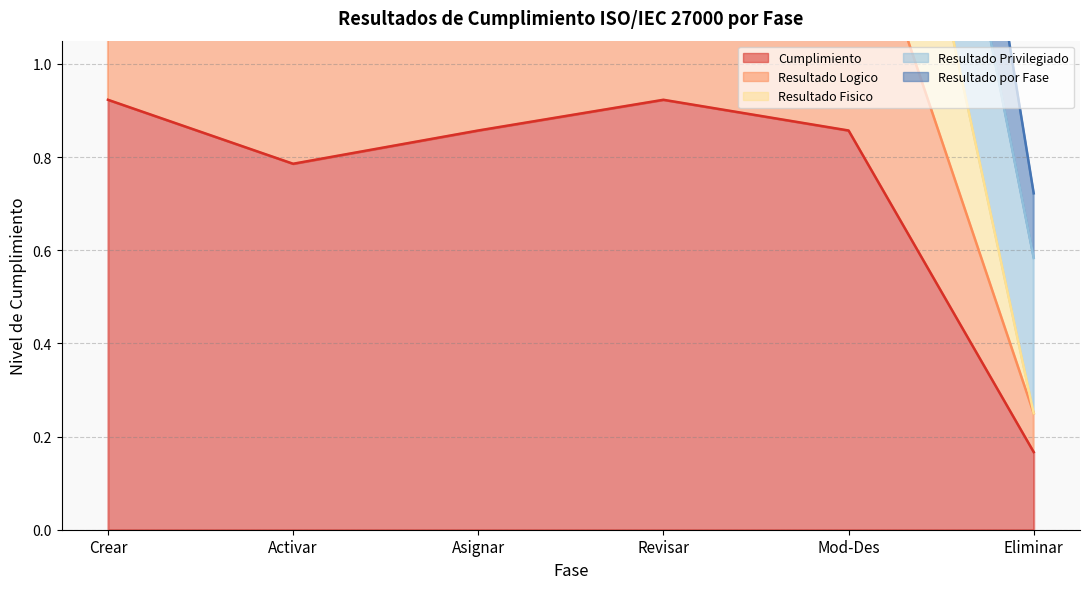

The value of Cumplimiento at Asignar is 1.4. True or false?

False